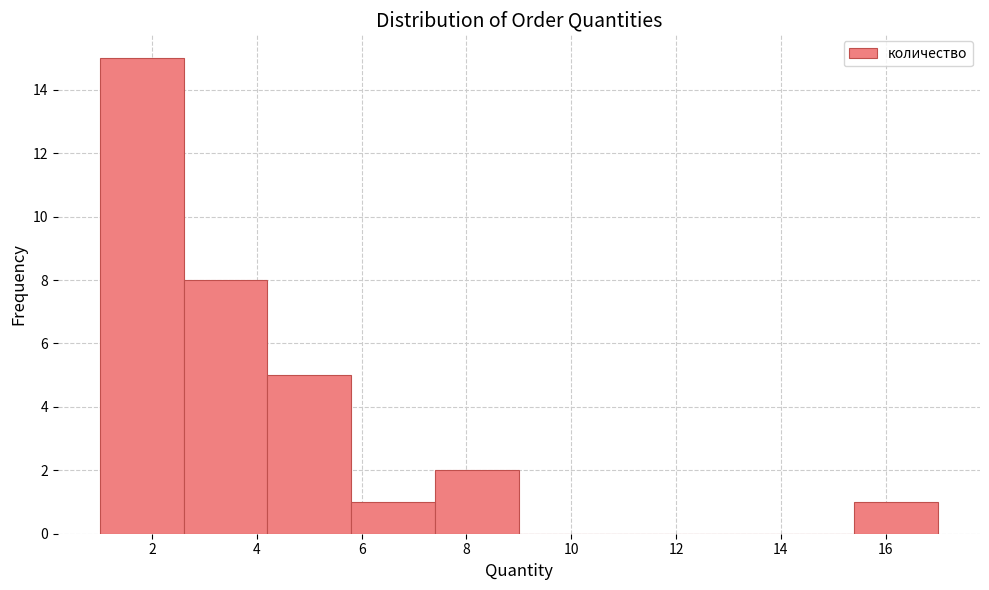

Which range on the x-axis has the tallest bar?

1.0 to 2.6